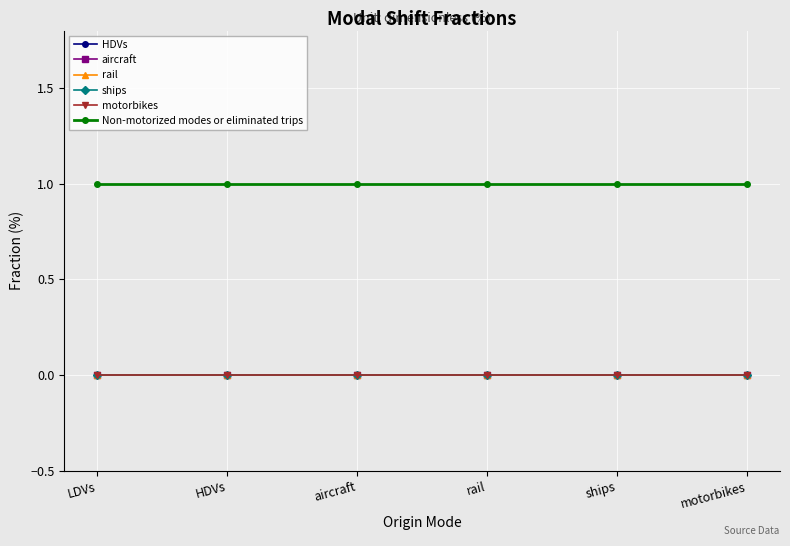

How many lines are shown in the chart?

6